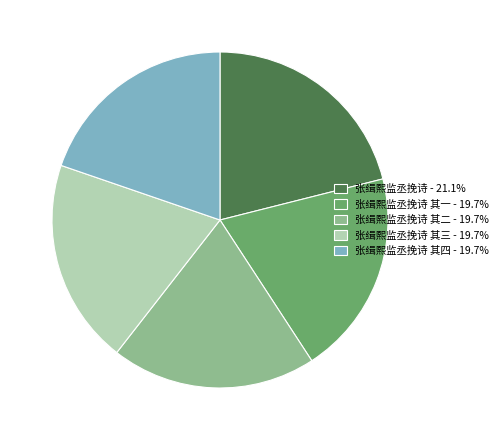

Combined, do 张缉熙监丞挽诗 - 21.1% and 张缉熙监丞挽诗 其三 - 19.7% account for over 50%?

No